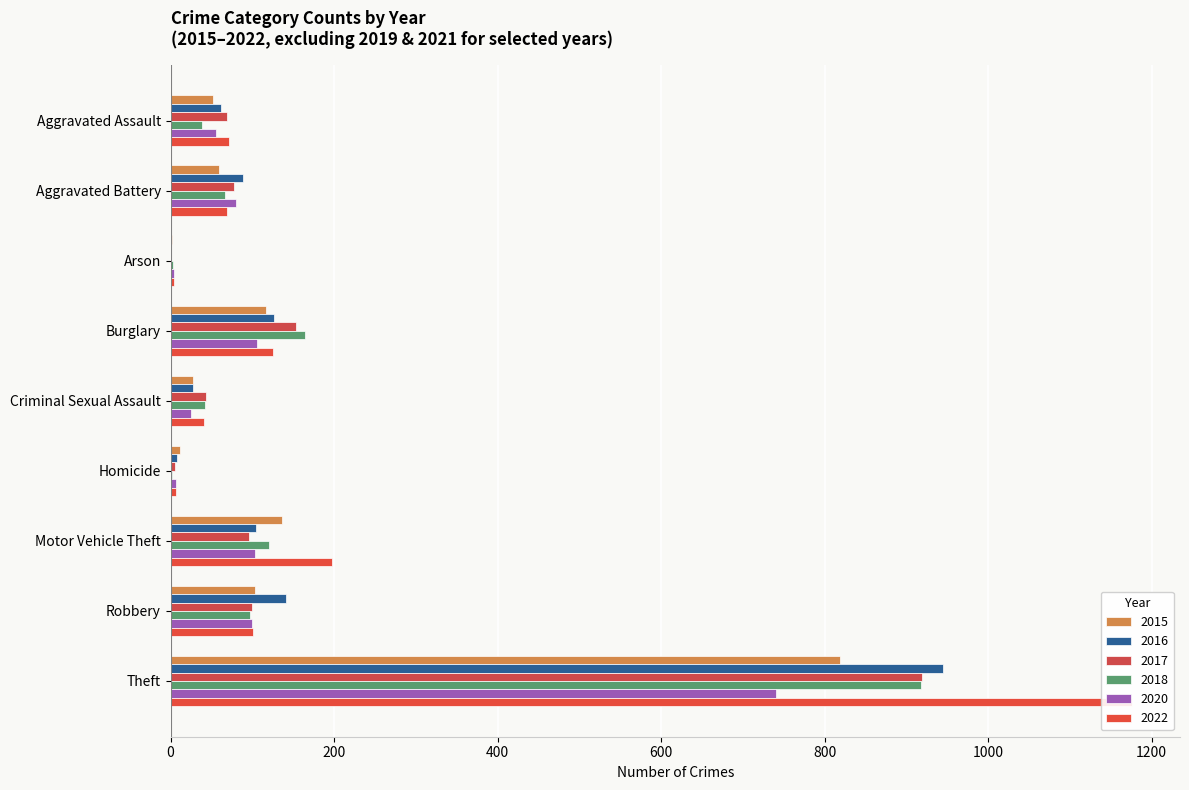

Which series has the widest spread of values?

2022